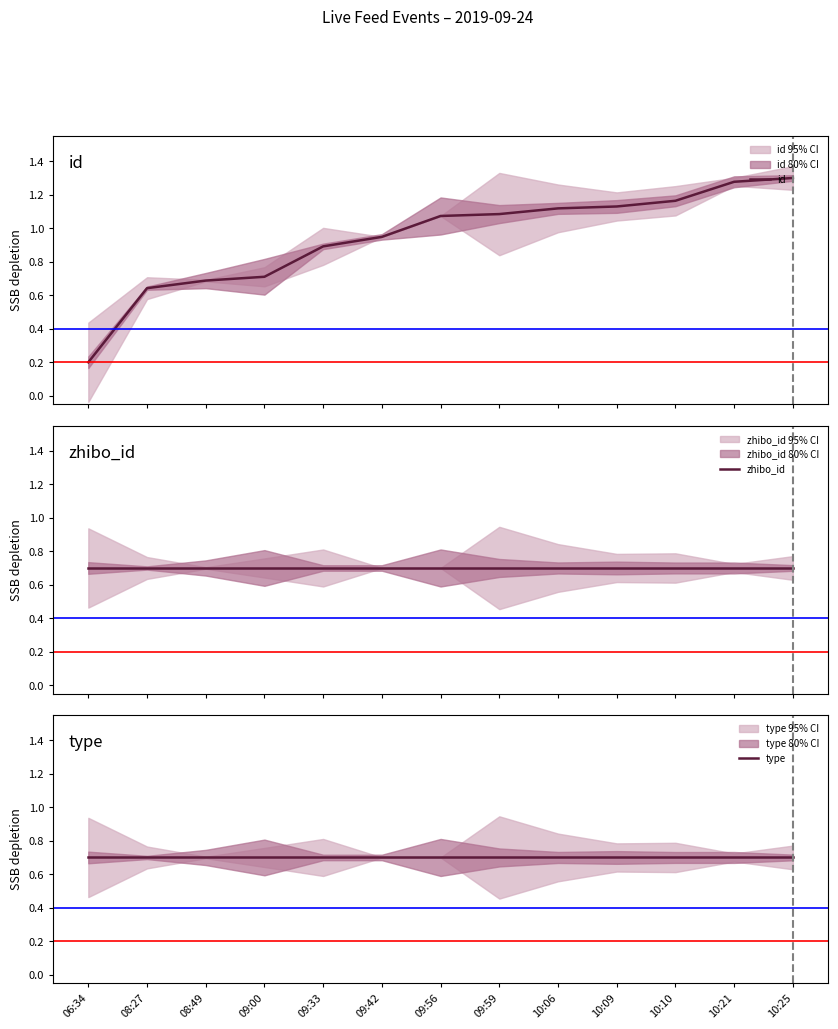

How many times do type and id cross each other?

1